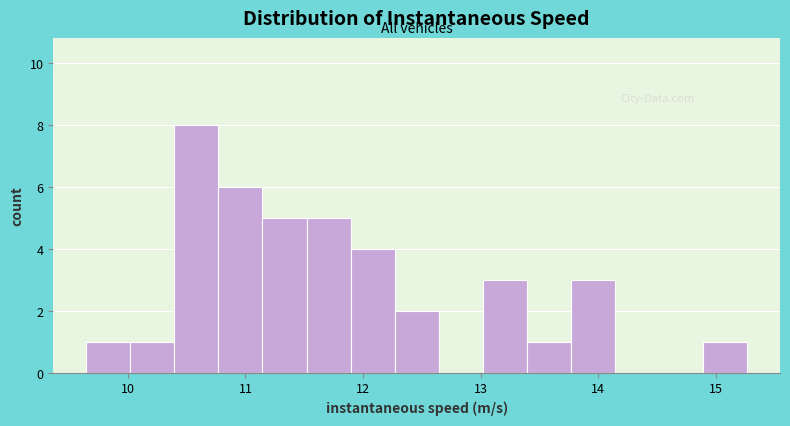

Around what value on the x-axis is the tallest bar? Give the approximate position of its centre, as read against the axis.

10.6